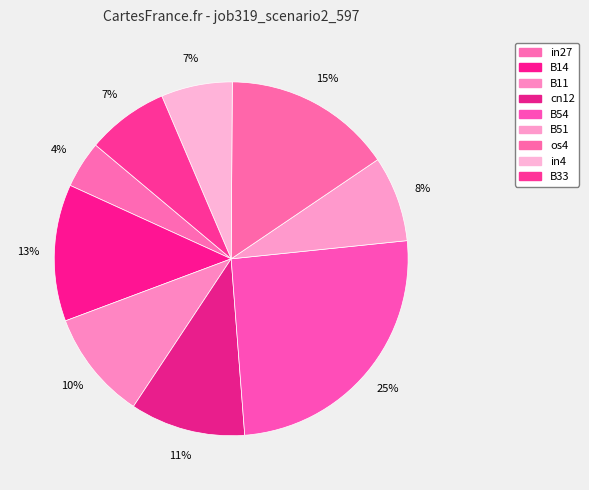

To the nearest percent, what is the combined percentage of os4 and B14?

28%